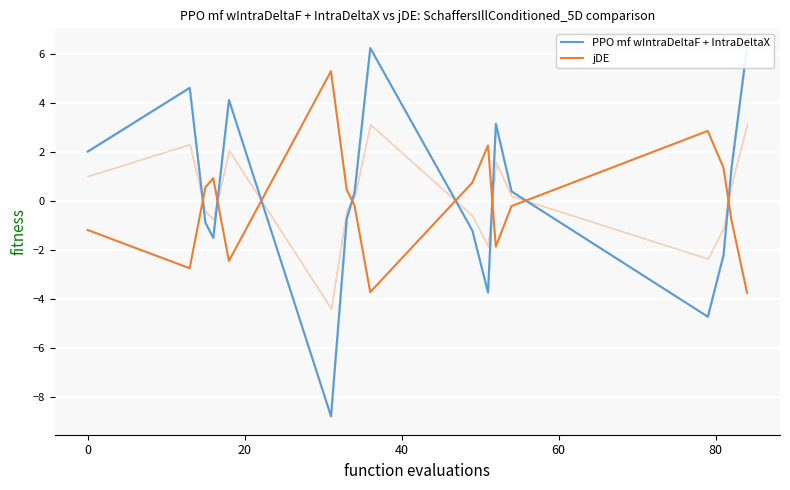

How many lines are shown in the chart?

2